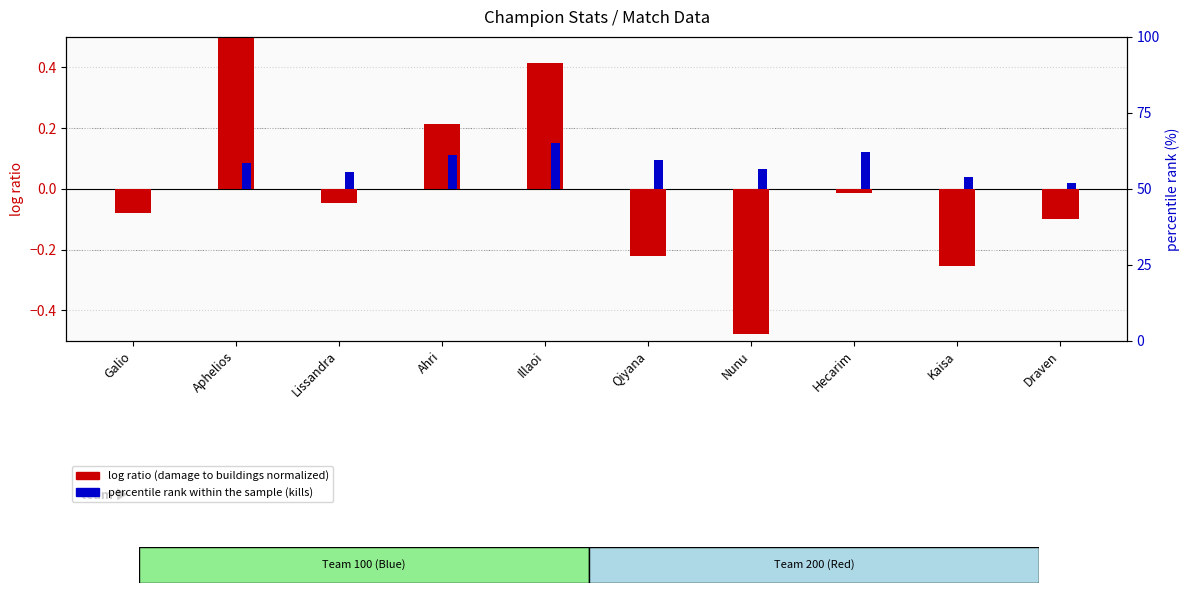

Rank the categories by log ratio value from highest to lowest.

Aphelios, Illaoi, Ahri, Hecarim, Lissandra, Galio, Draven, Qiyana, Kaisa, Nunu